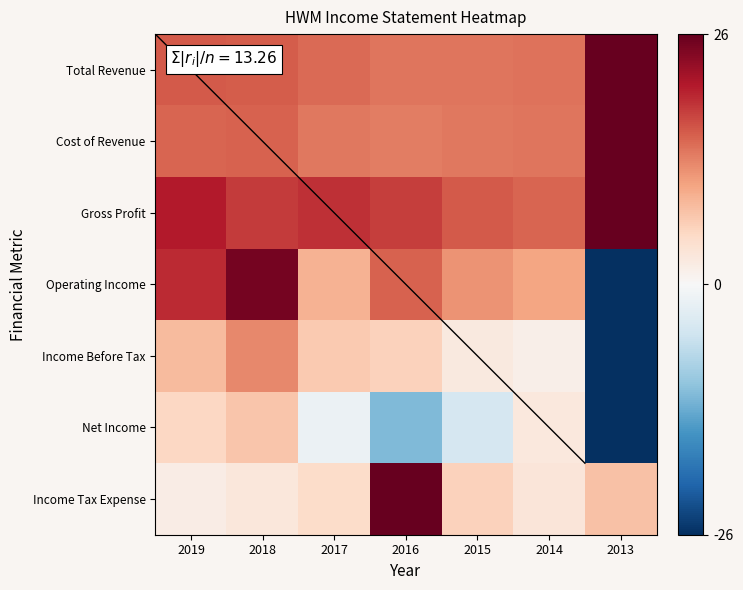

What is the greatest value displayed?

26.0